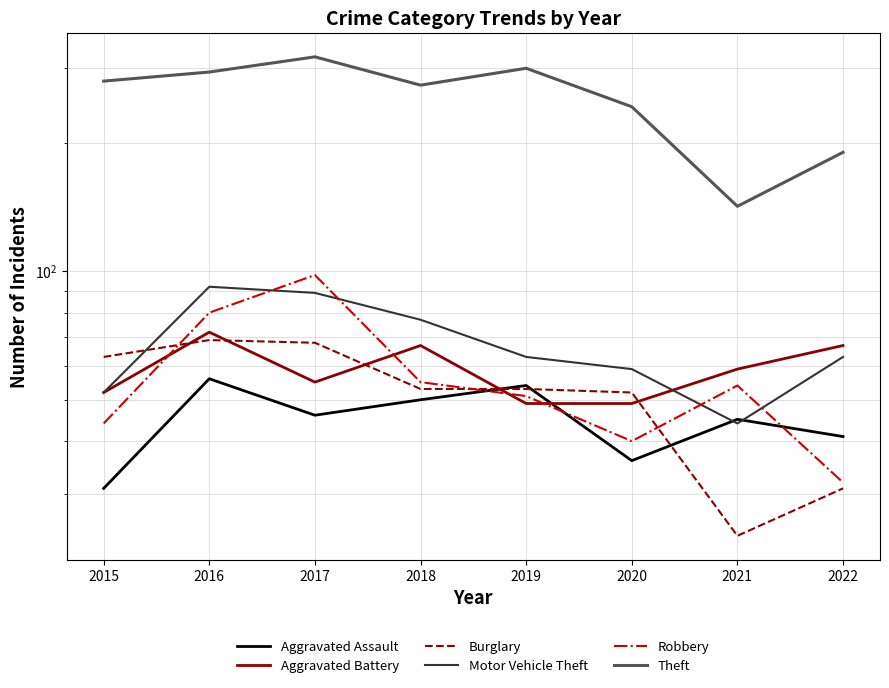

Rank the series by their maximum value, from lowest to highest.

Aggravated Assault, Burglary, Aggravated Battery, Motor Vehicle Theft, Robbery, Theft